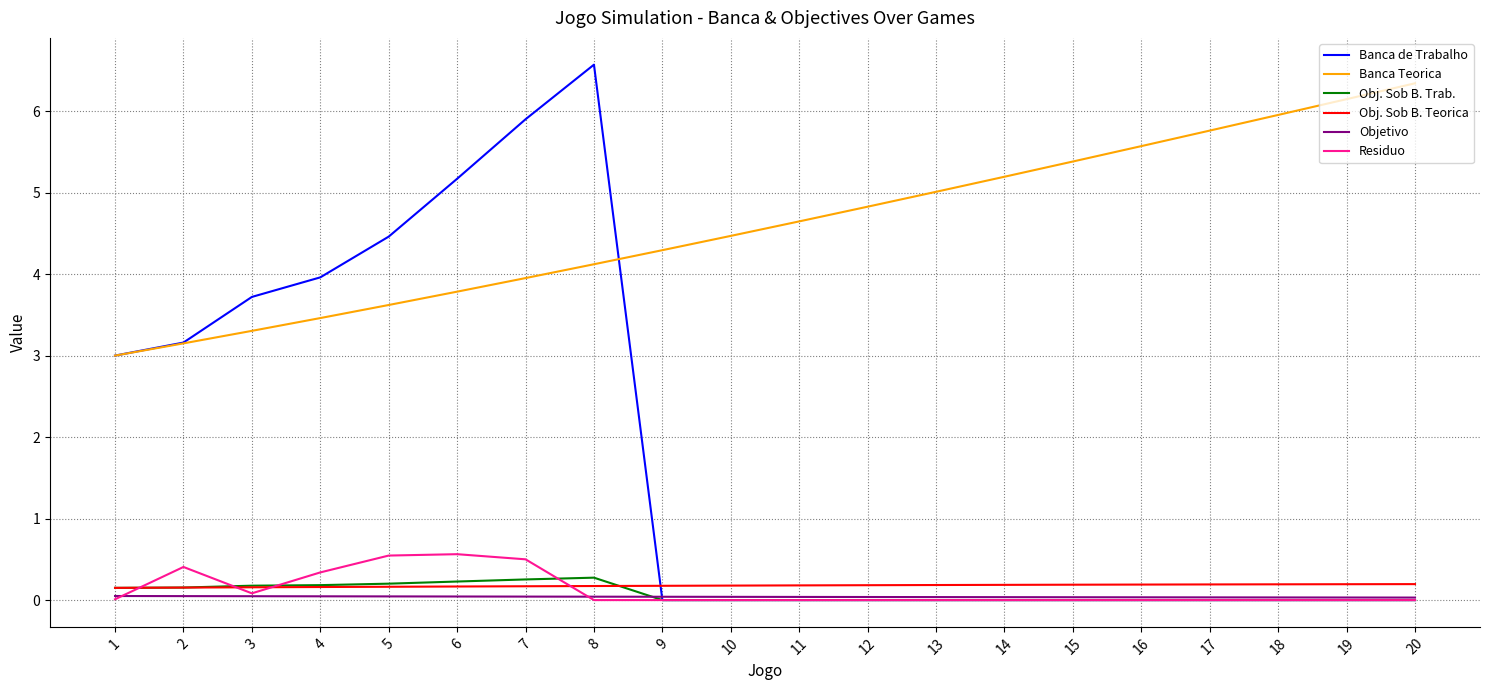

Where is the first local maximum for Residuo?

2